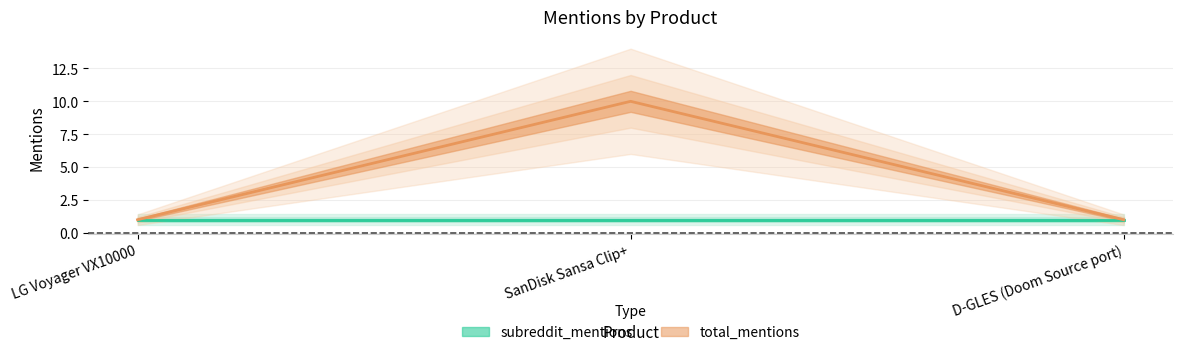

Count the number of values greater than 1.

1